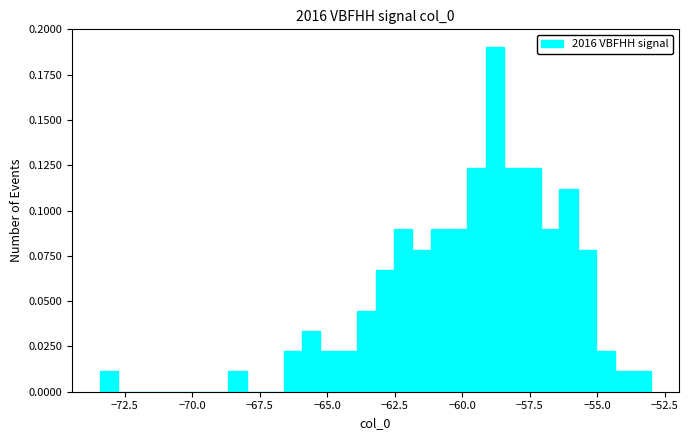

Read against the x-axis, roughly where is the centre of the tallest bar?

-59.0